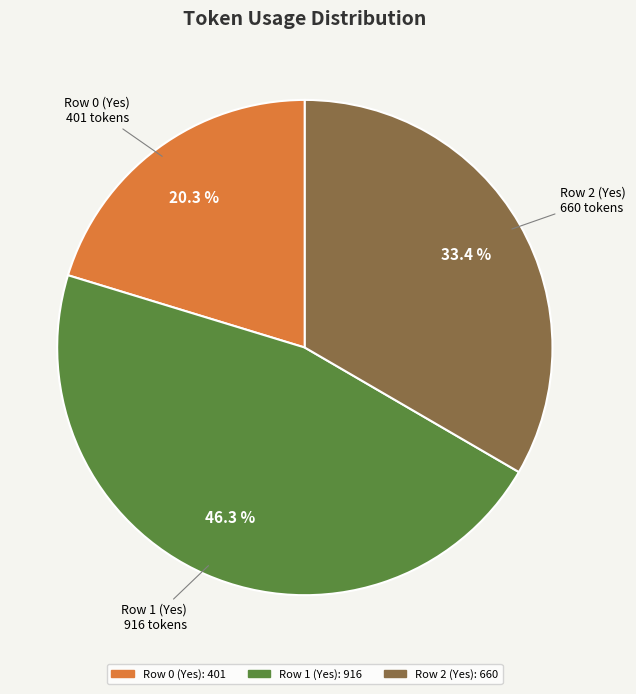

Does any single category account for the majority?

No